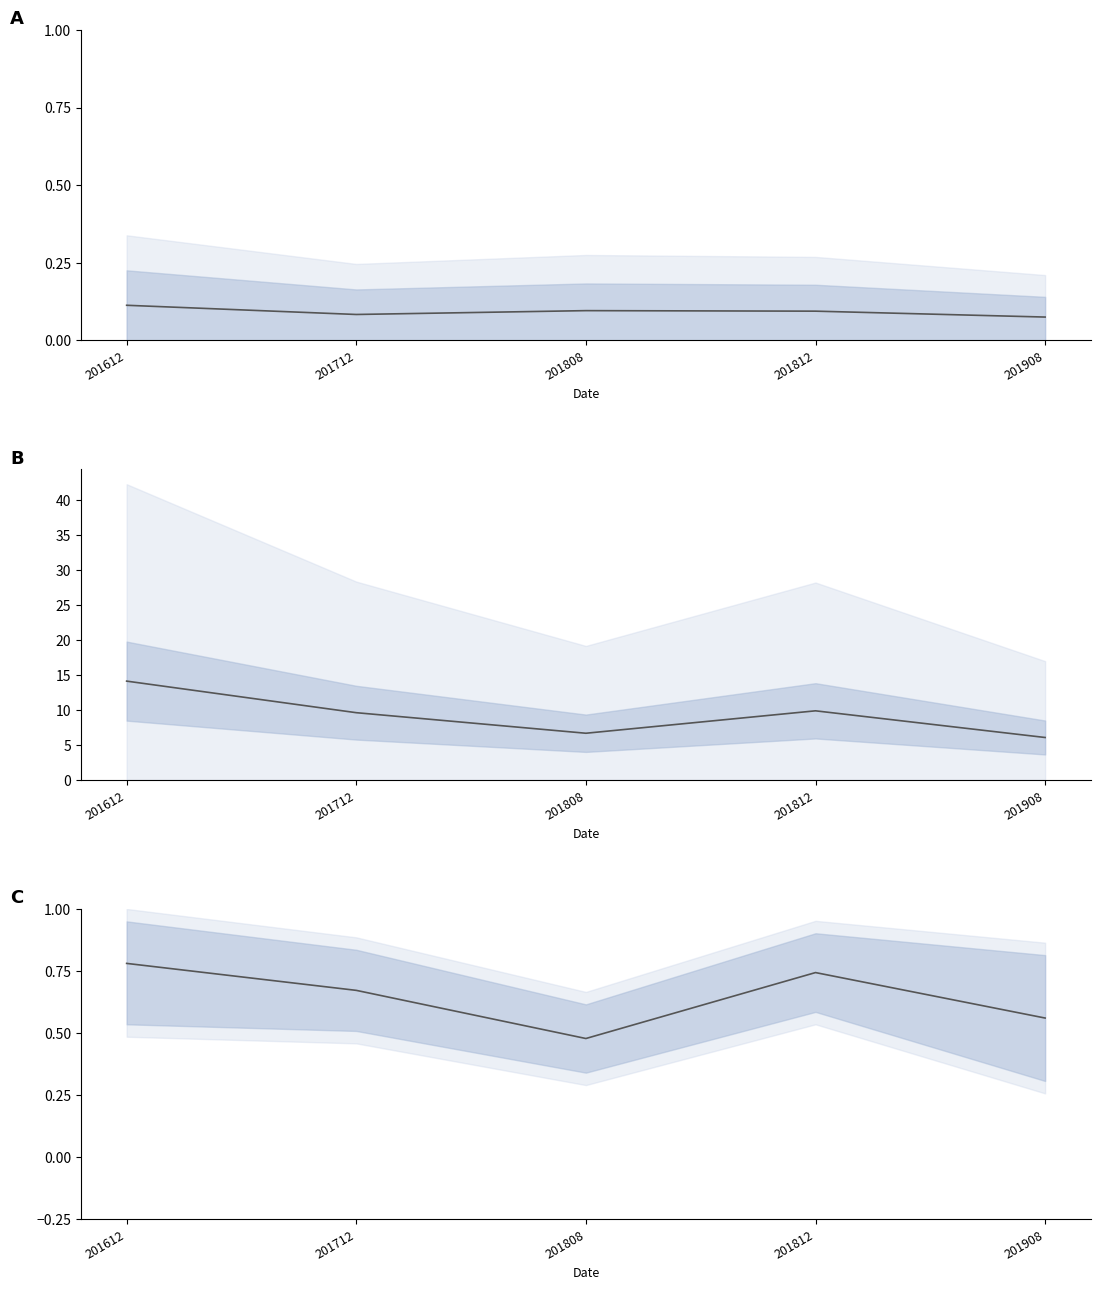

Between 201808 and 201812, which series saw the biggest shift?

Mean HKD MN